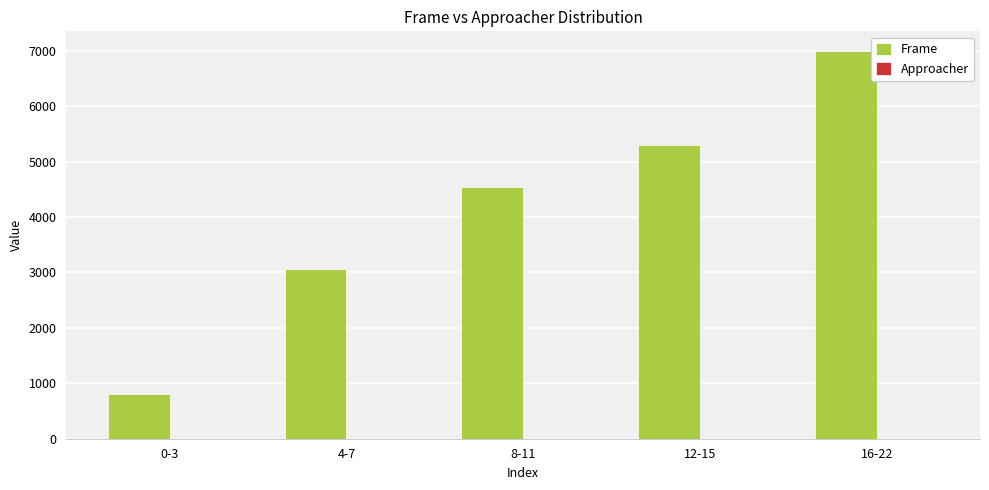

At which category is the sum across all series the highest?

16-22